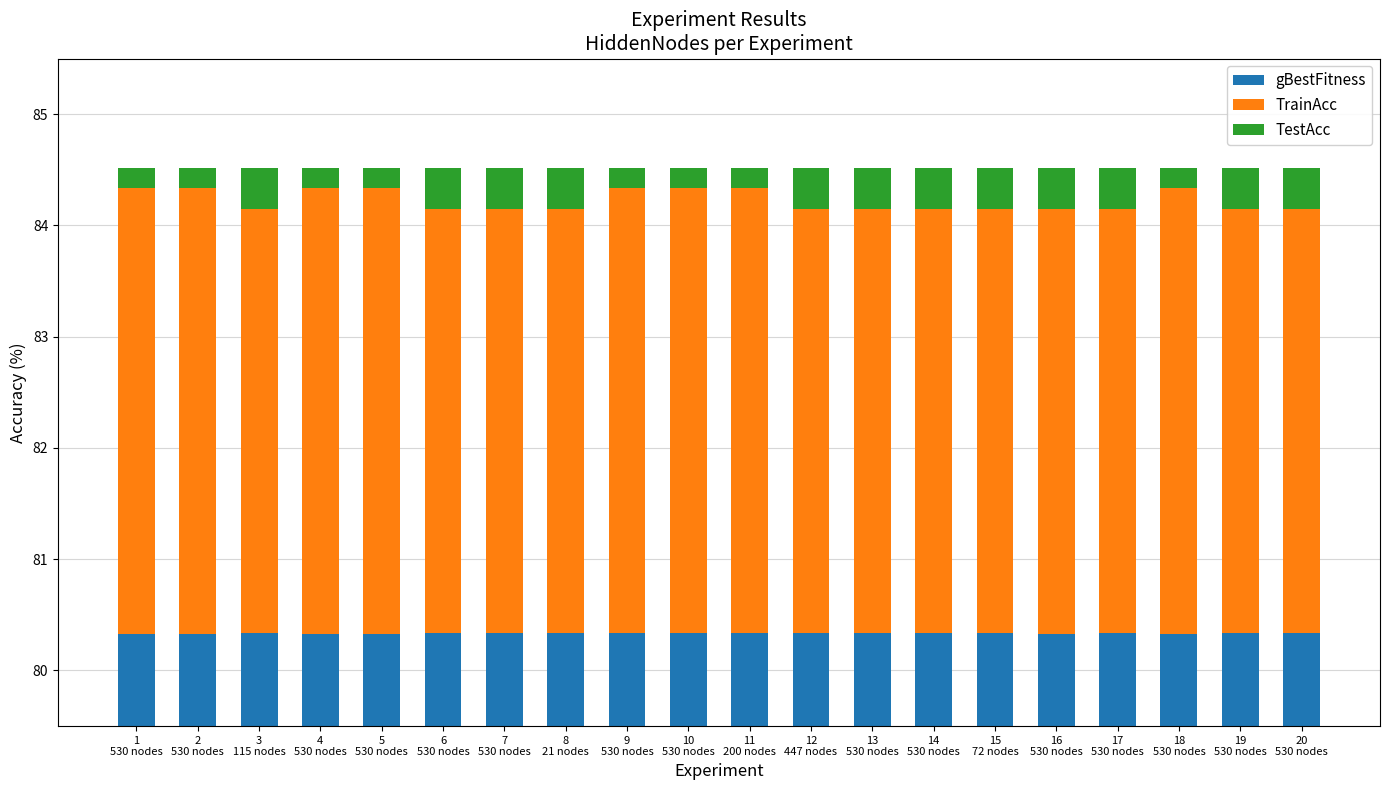

At 8
21 nodes, list the series in order from largest to smallest.

gBestFitness, TrainAcc, TestAcc